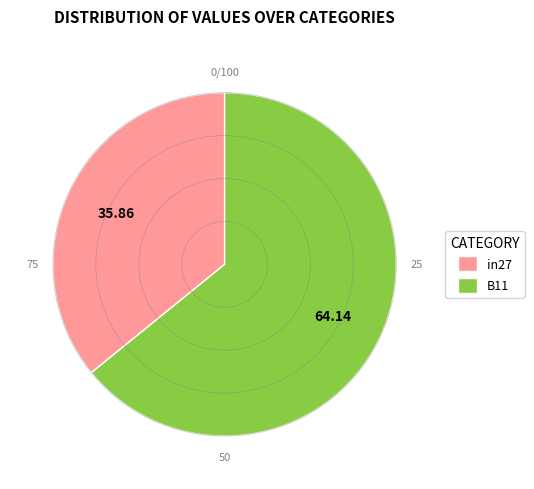

Which has a higher value, B11 or in27?

B11